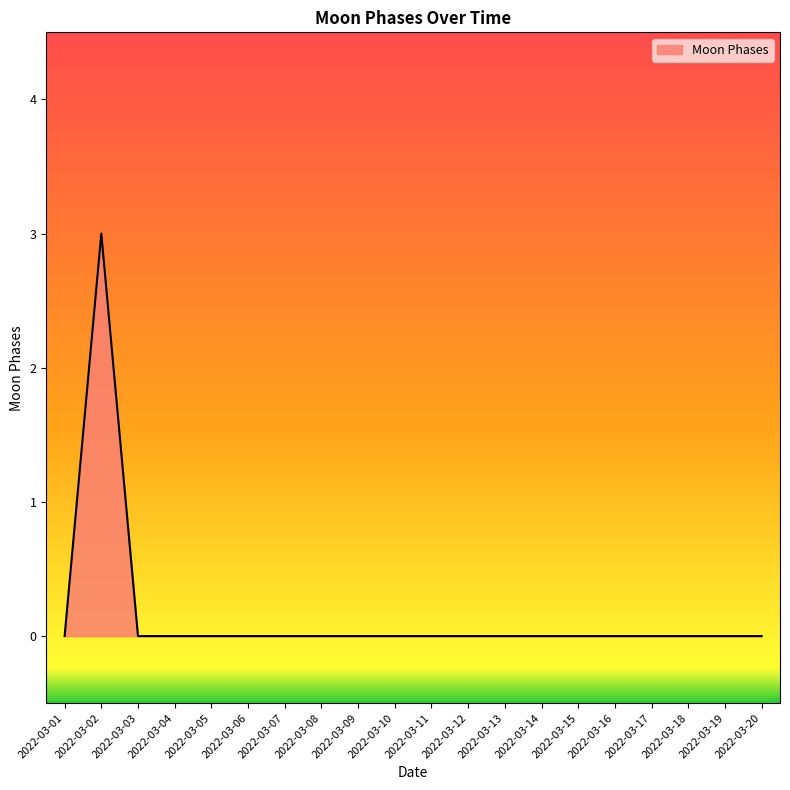

Reading left to right, list all the values displayed in this chart.

0	3	0	0	0	0	0	0	0	0	0	0	0	0	0	0	0	0	0	0